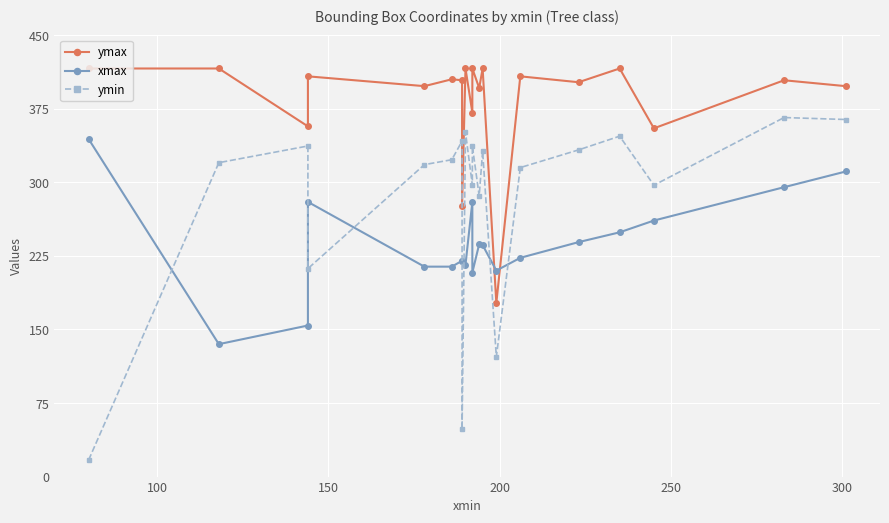

At how many categories does at least one series exceed 73?

20